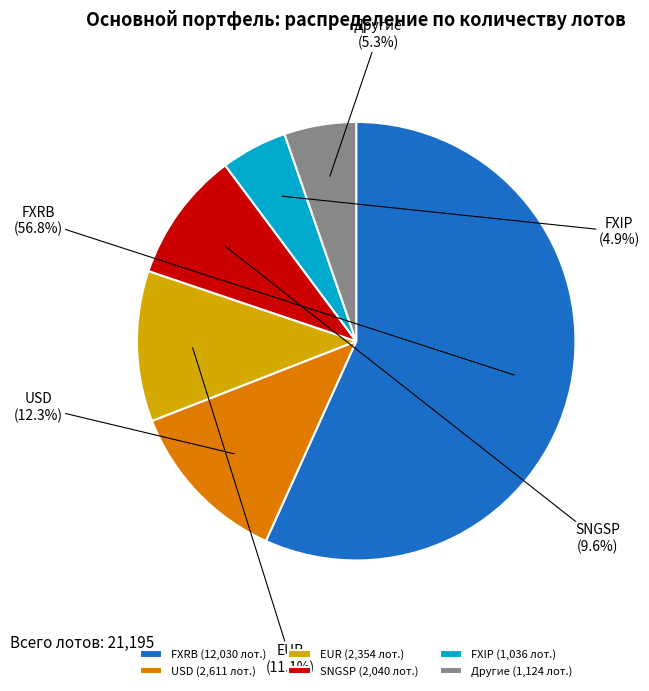

What is the total percentage of USD and SNGSP?

21.9%